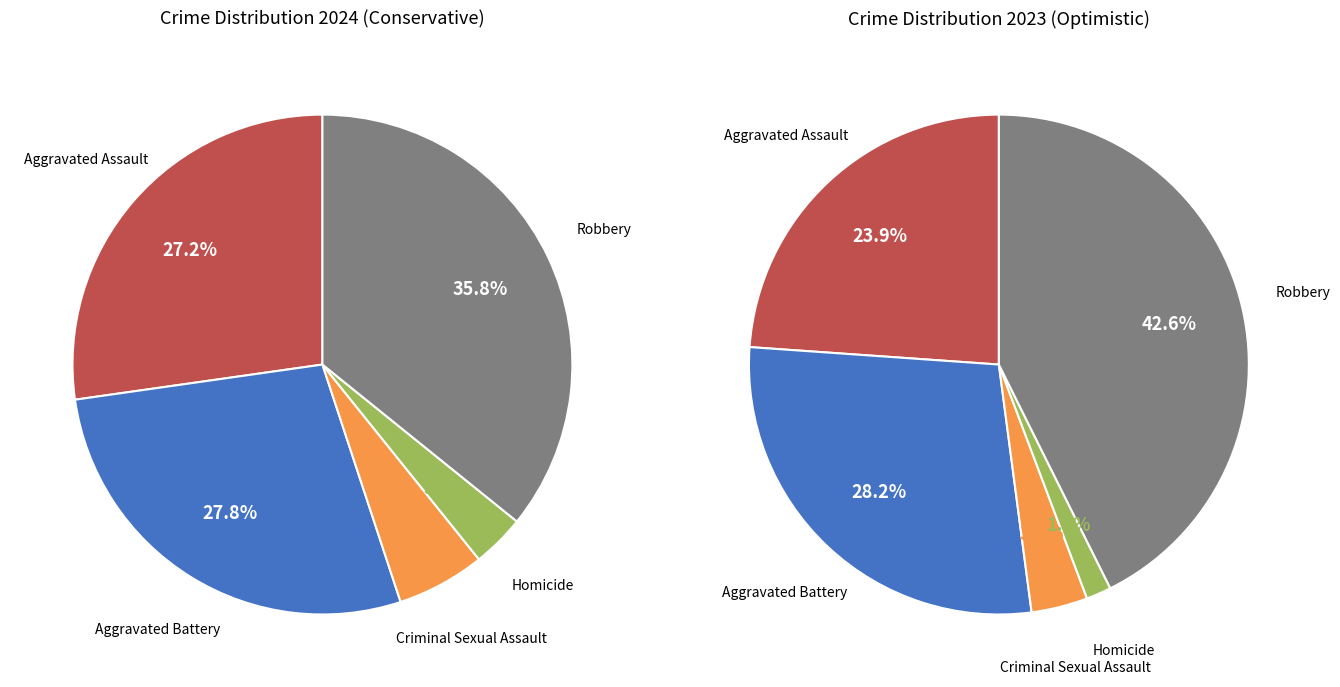

True or false: Aggravated Assault accounts for 24% of the total.

True